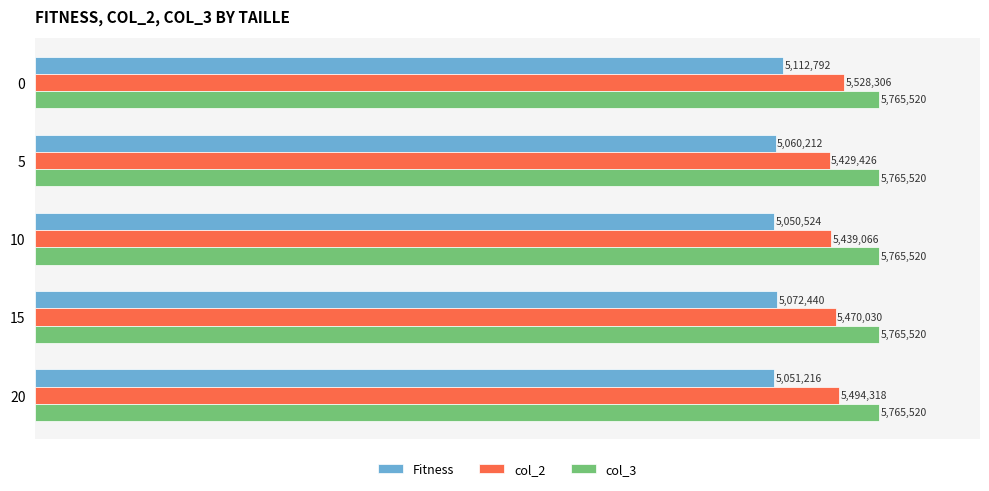

What are all the series names shown in the legend?

Fitness, col_2, col_3